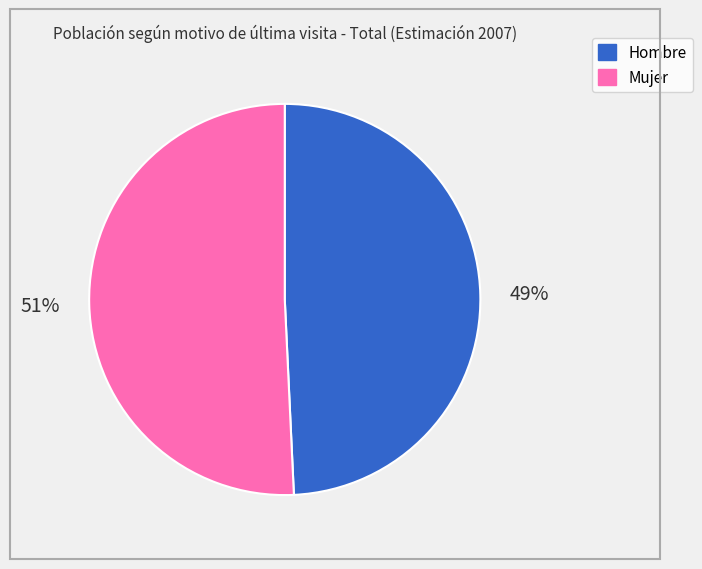

The Hombre slice represents 49% of the pie. True or false?

True